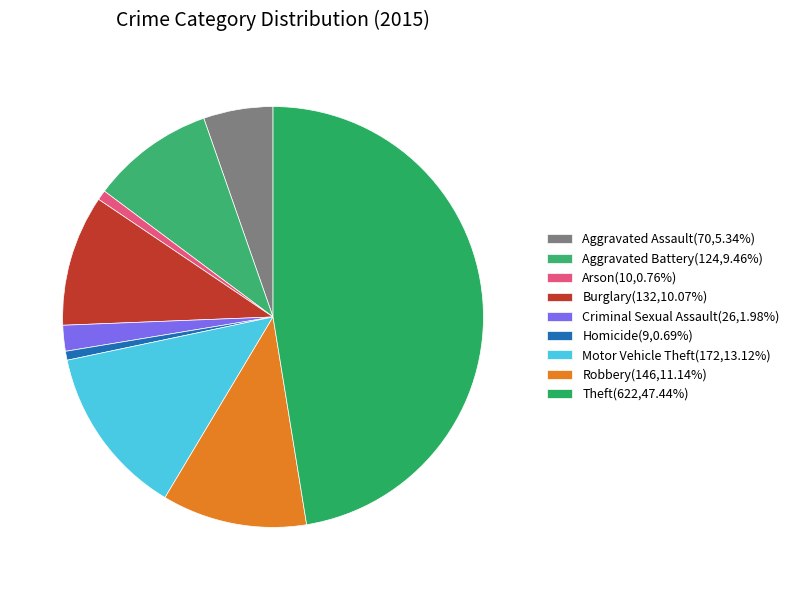

To the nearest percent, what is the average slice percentage?

11%